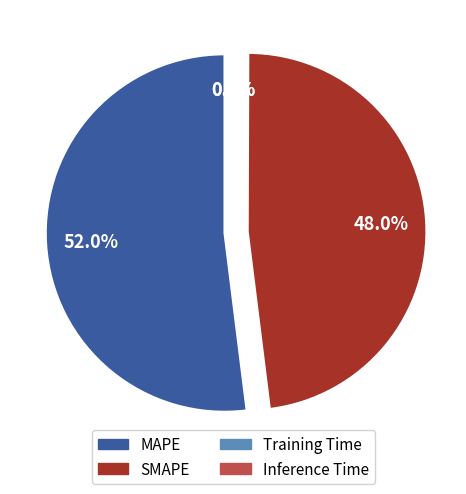

Rank the categories by value from lowest to highest.

Training Time, Inference Time, SMAPE, MAPE